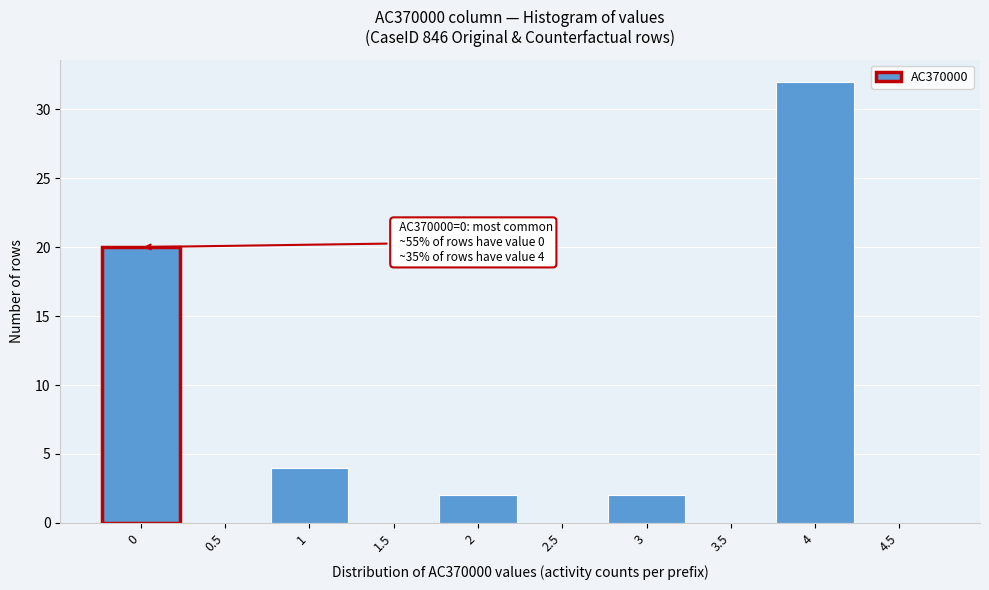

Which range on the x-axis has the tallest bar?

3.75 to 4.25